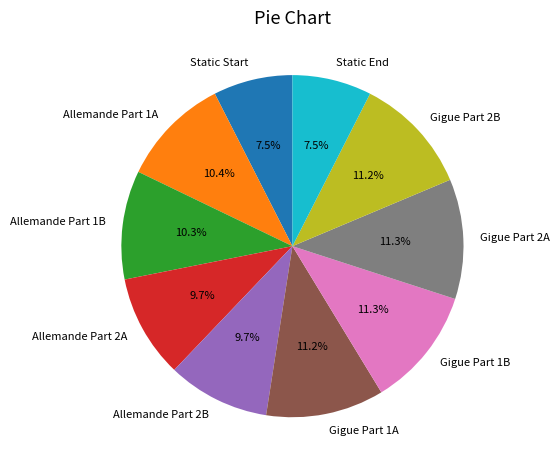

Does any single category account for the majority?

No